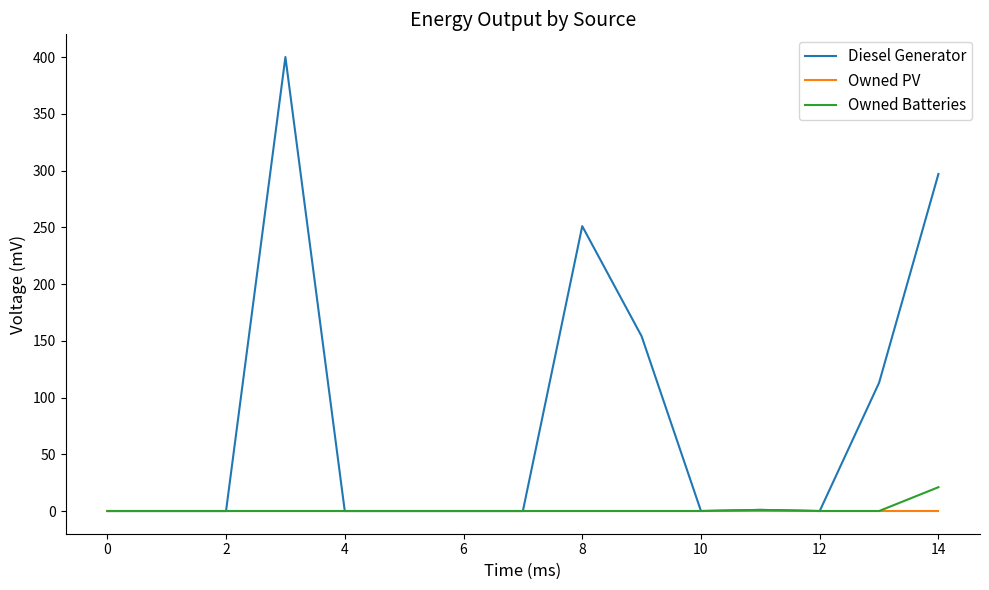

Rank the series by their maximum value, from lowest to highest.

Owned PV, Owned Batteries, Diesel Generator